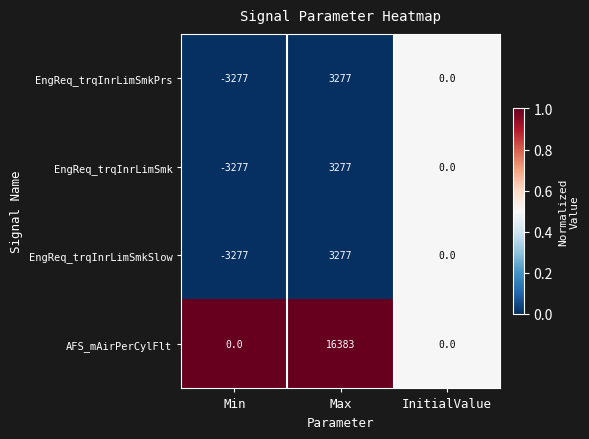

How many values in the EngReq_trqInrLimSmkSlow series are below 0?

1